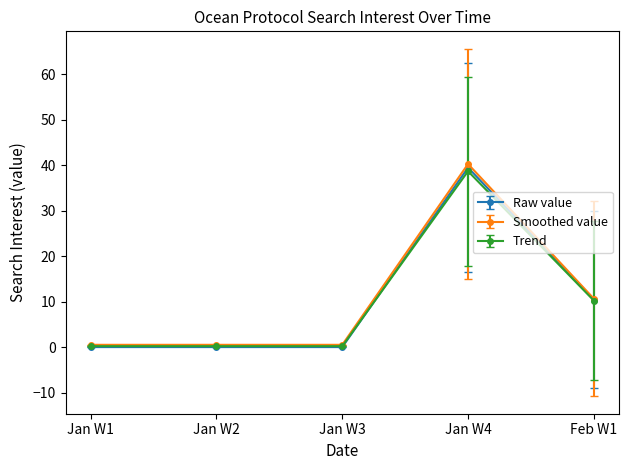

The Smoothed value series shows 40.3 at Jan W4. True or false?

True